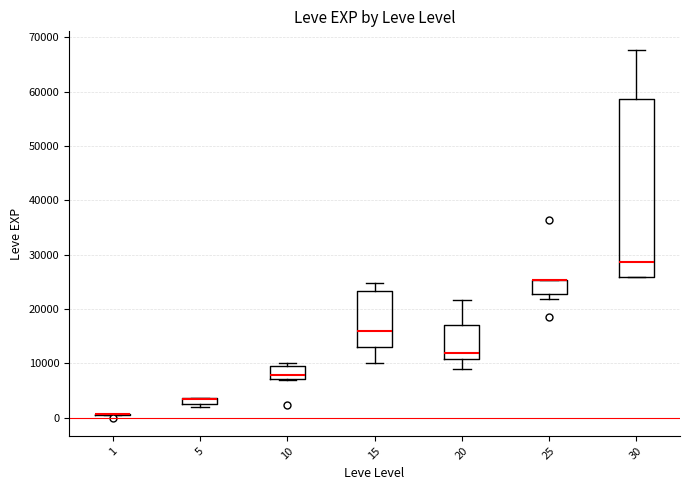

Where is the lower edge of the box at x = 10 on the y-axis? The values are not printed on the chart, so give them approximately, as read against the axis.

7000